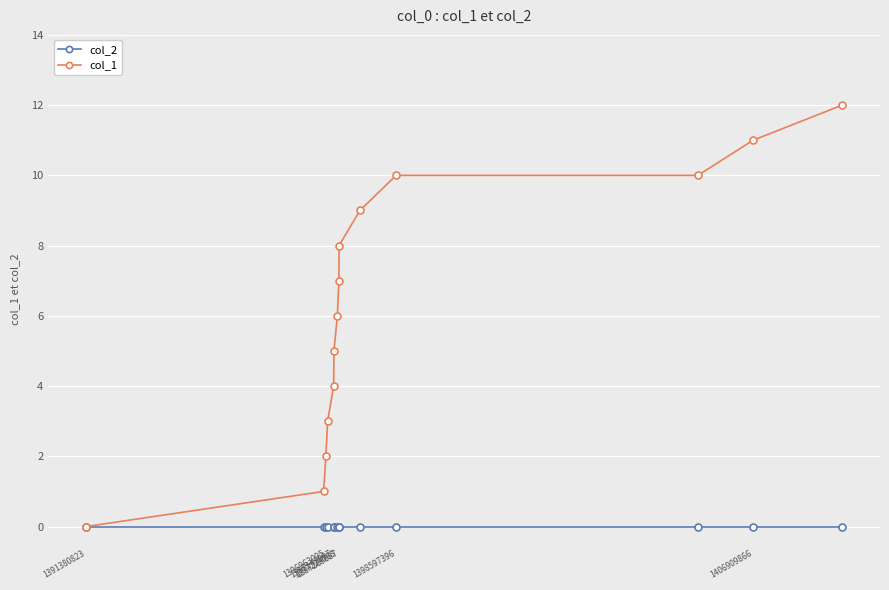

Does the chart have visible grid lines?

Yes